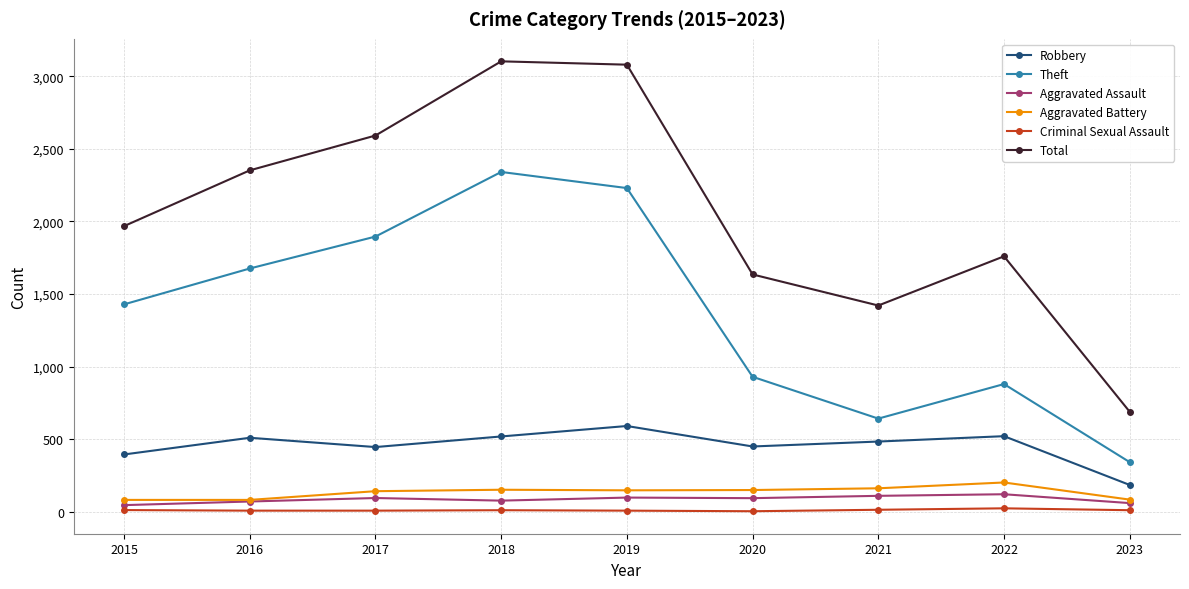

Between 2016 and 2021, which series saw the biggest shift?

Theft